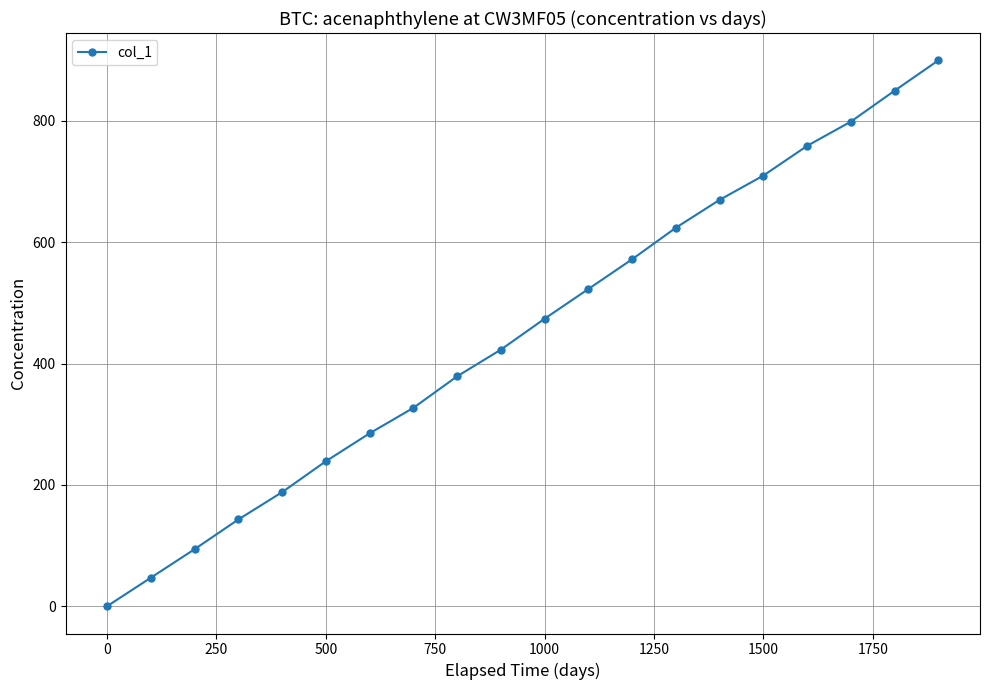

What is the difference between the maximum and second lowest values?

853